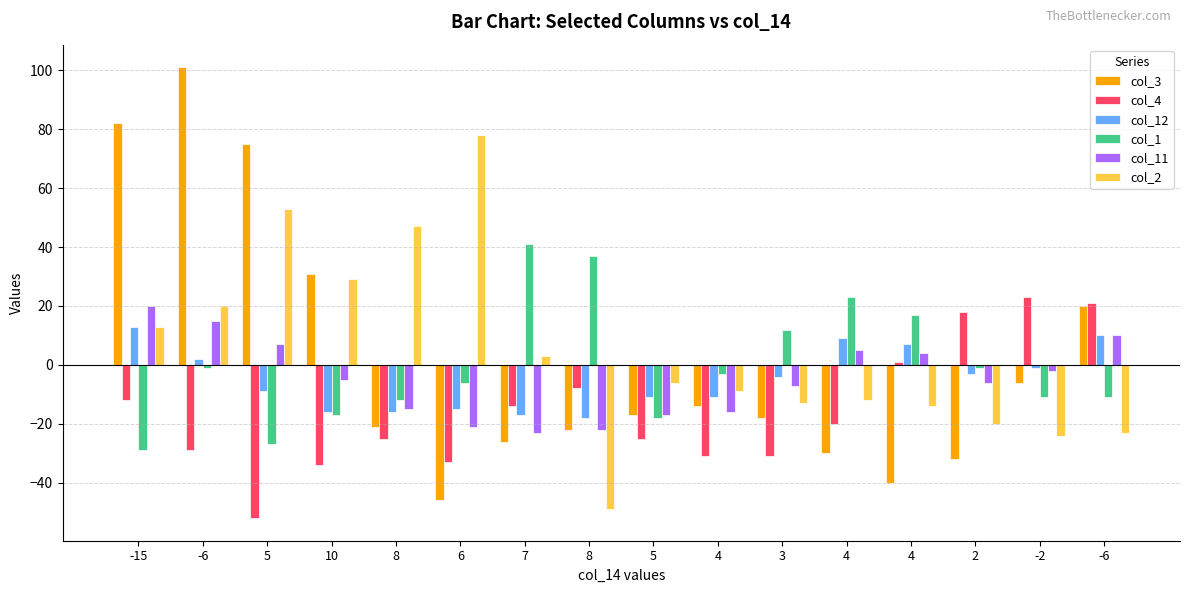

What is the maximum value shown in the chart?

101